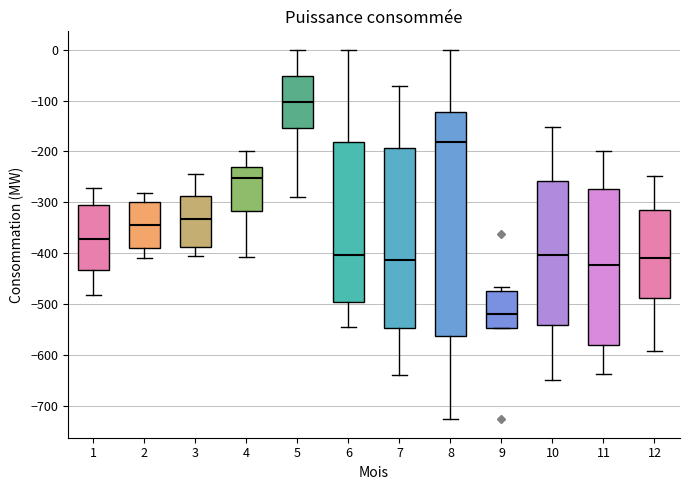

Which box's median line is the highest?

5